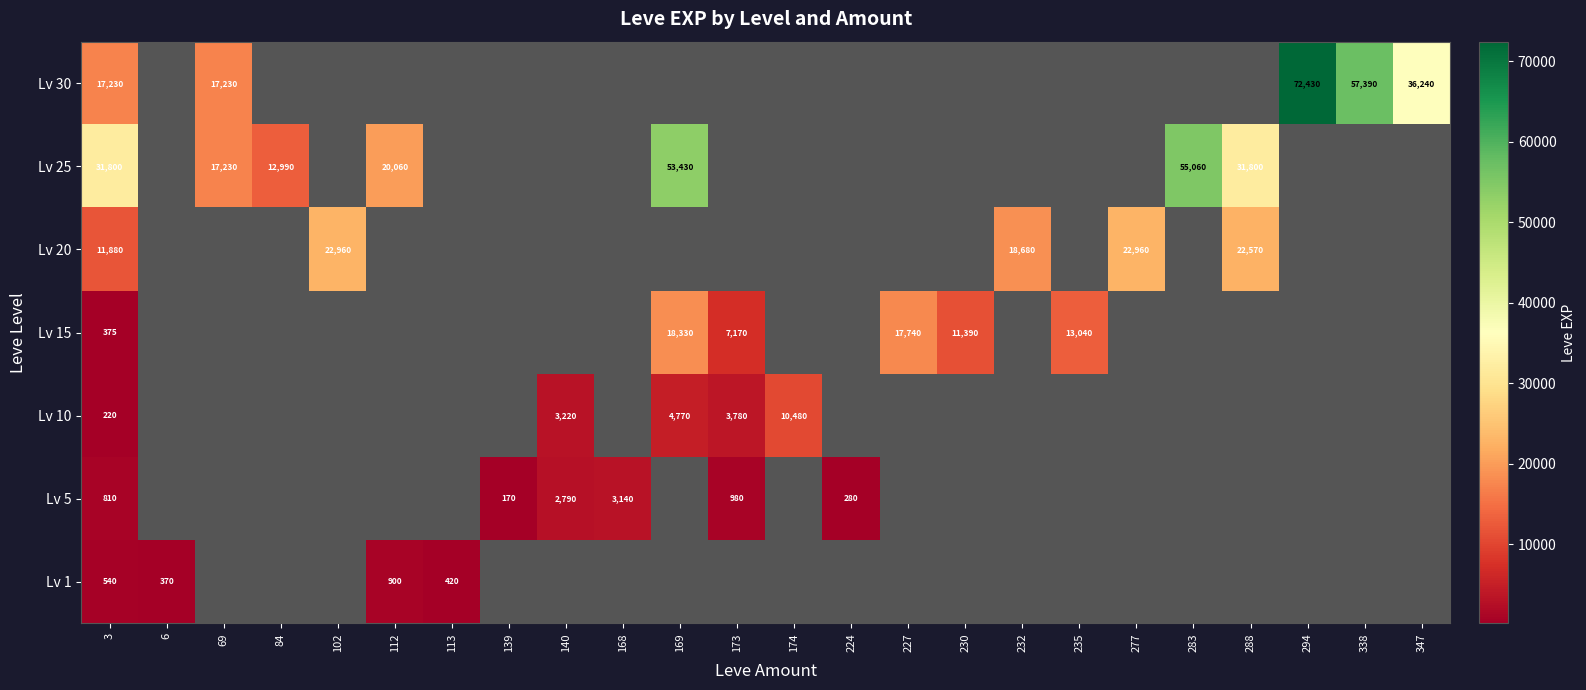

The value of Lv 30 at 294 is 18439. True or false?

False